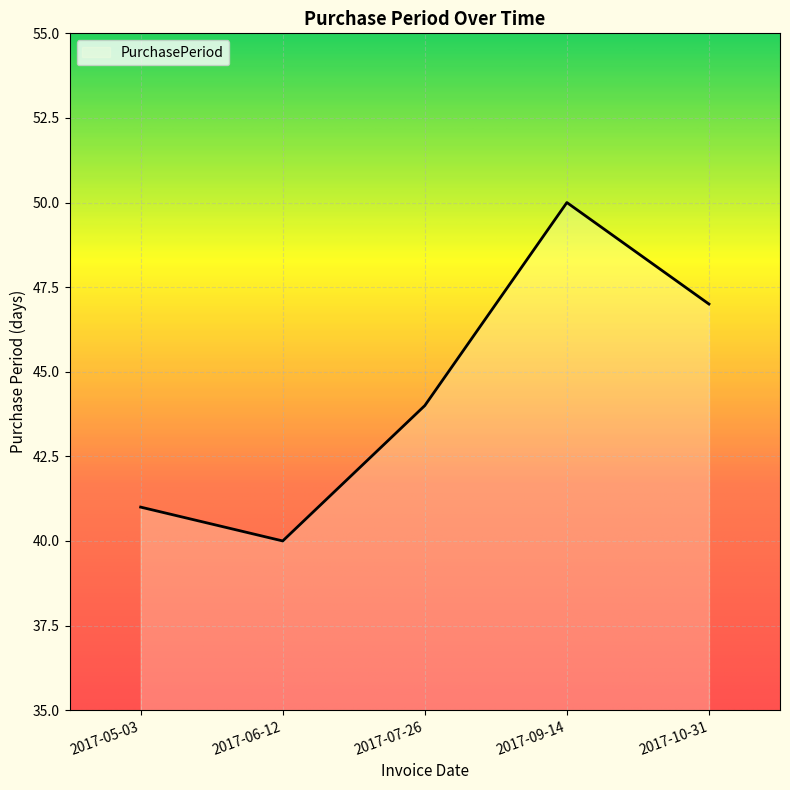

Count the values in the range 41 to 47.

3